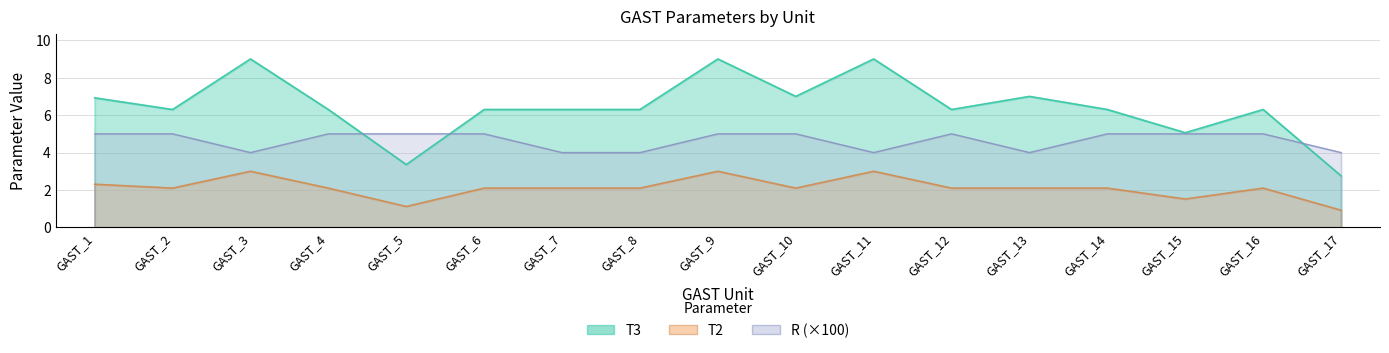

List the labels in order of T3 value, smallest first.

GAST_17, GAST_5, GAST_15, GAST_2, GAST_4, GAST_6, GAST_7, GAST_8, GAST_12, GAST_14, GAST_16, GAST_1, GAST_10, GAST_13, GAST_3, GAST_9, GAST_11